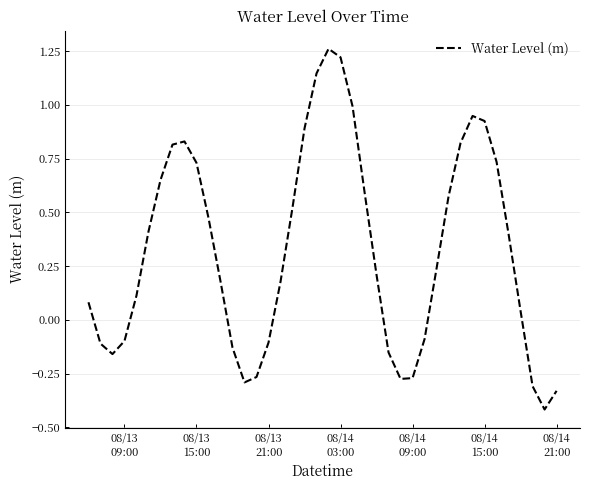

What is the smallest value displayed?

-0.4